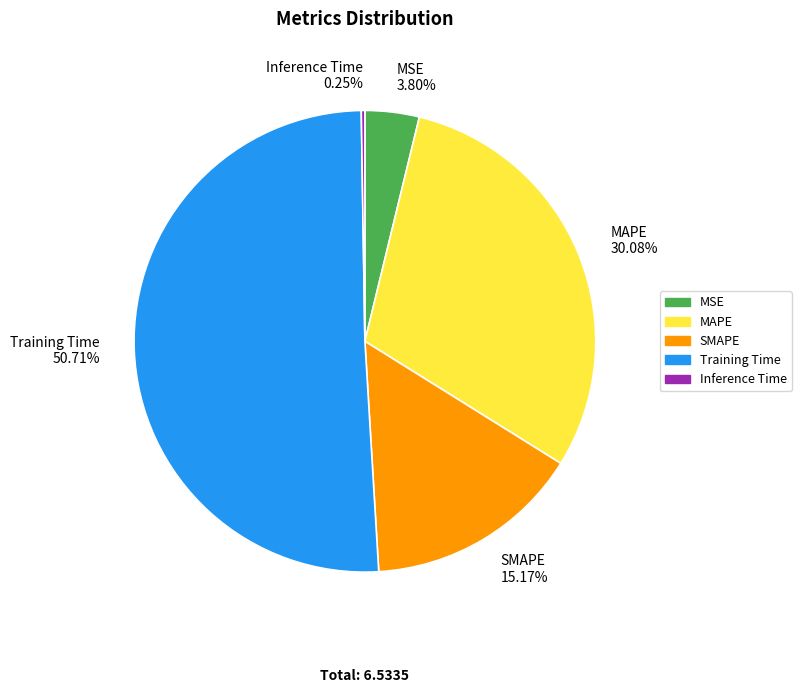

Is there a majority slice in this chart?

Yes